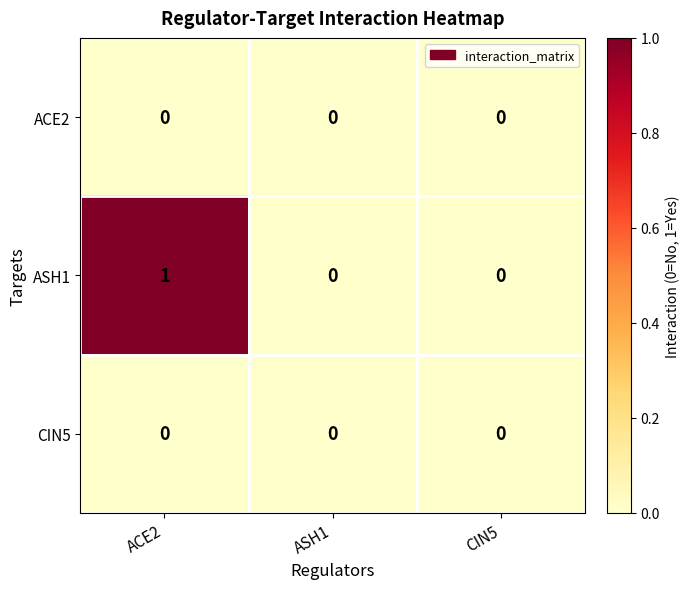

Which series has the largest total across all categories?

ASH1